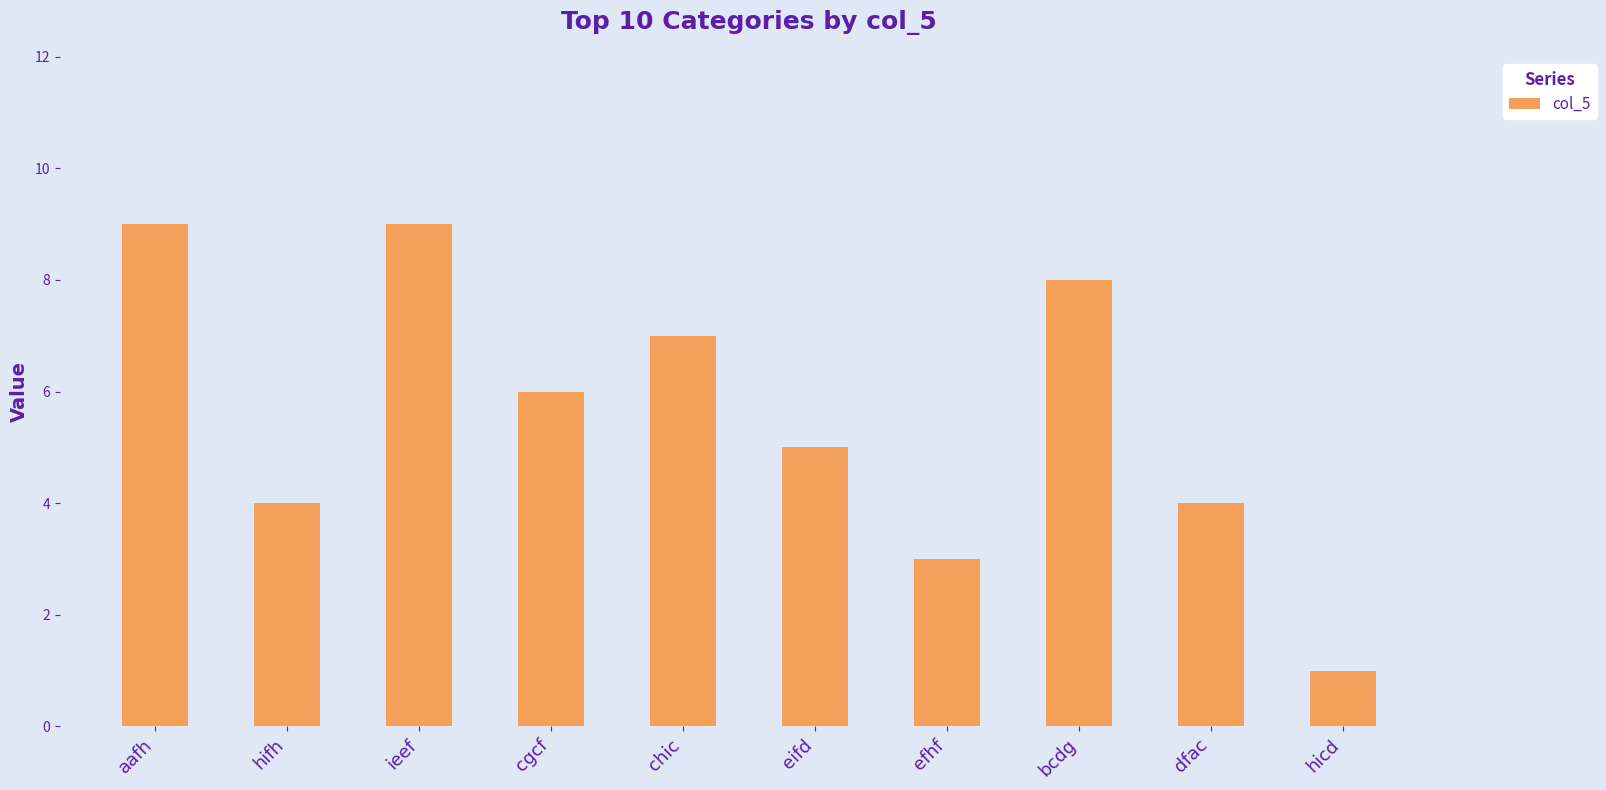

What is the difference between the values at hicd and dfac?

3